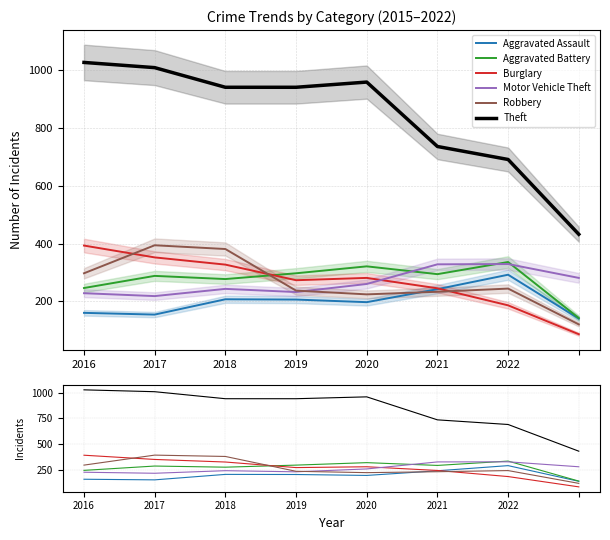

Where do Burglary and Robbery first cross each other?

2016 and 2017